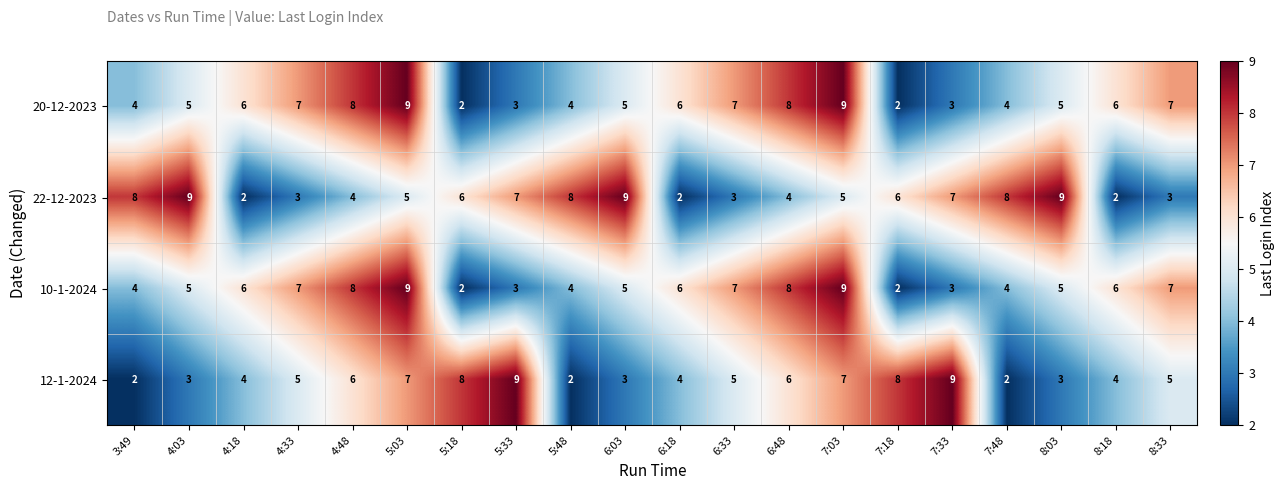

What is the sum of all 22-12-2023 values?

110